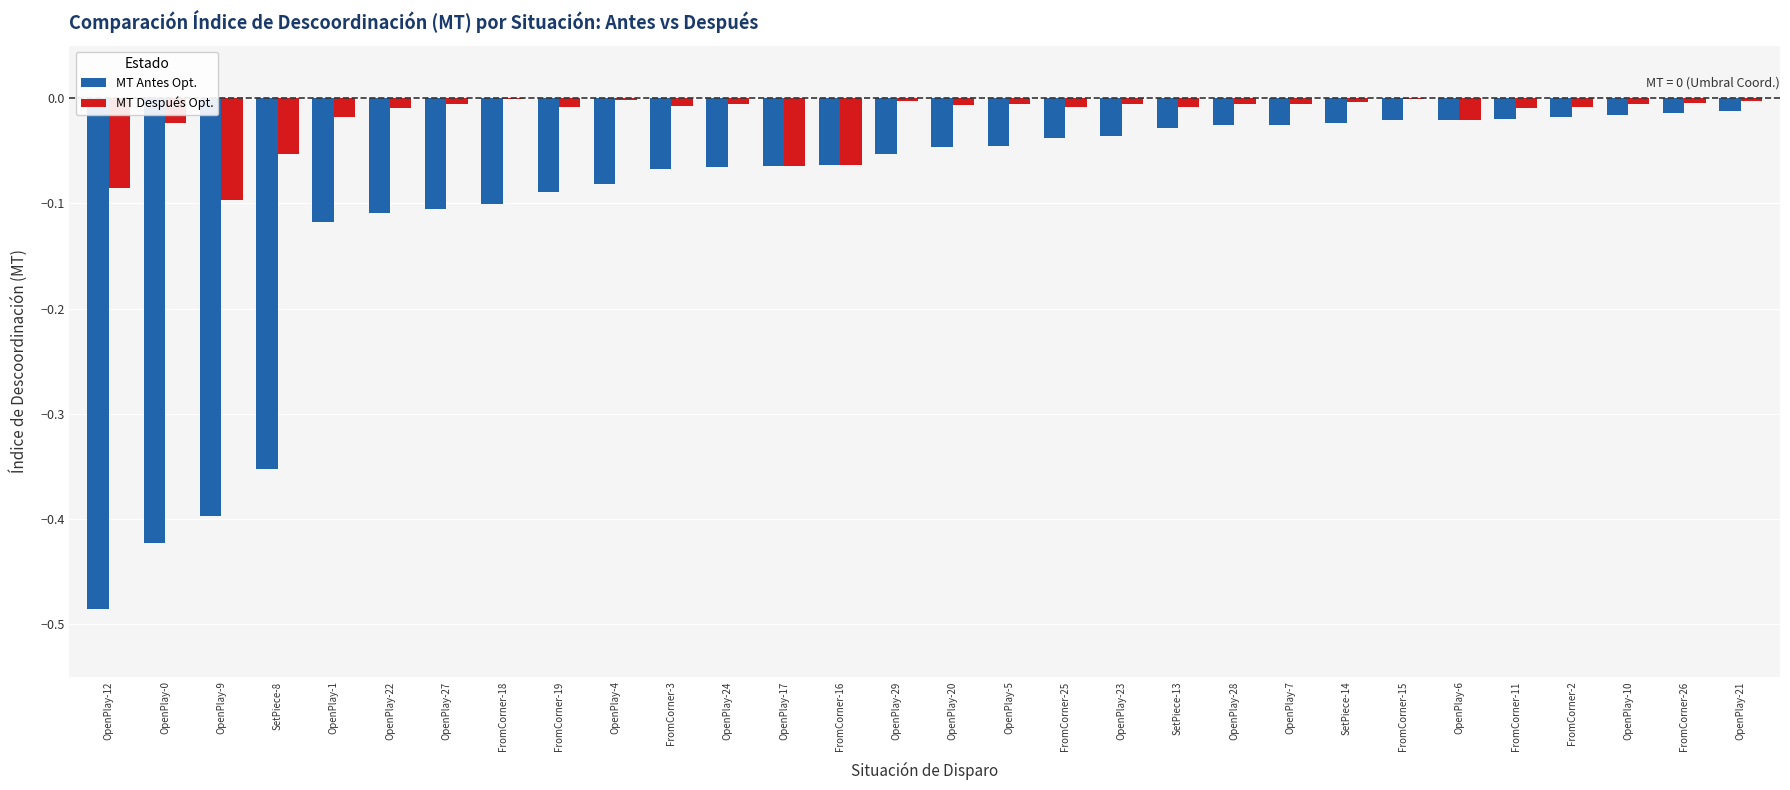

How many data points does each series have?

30